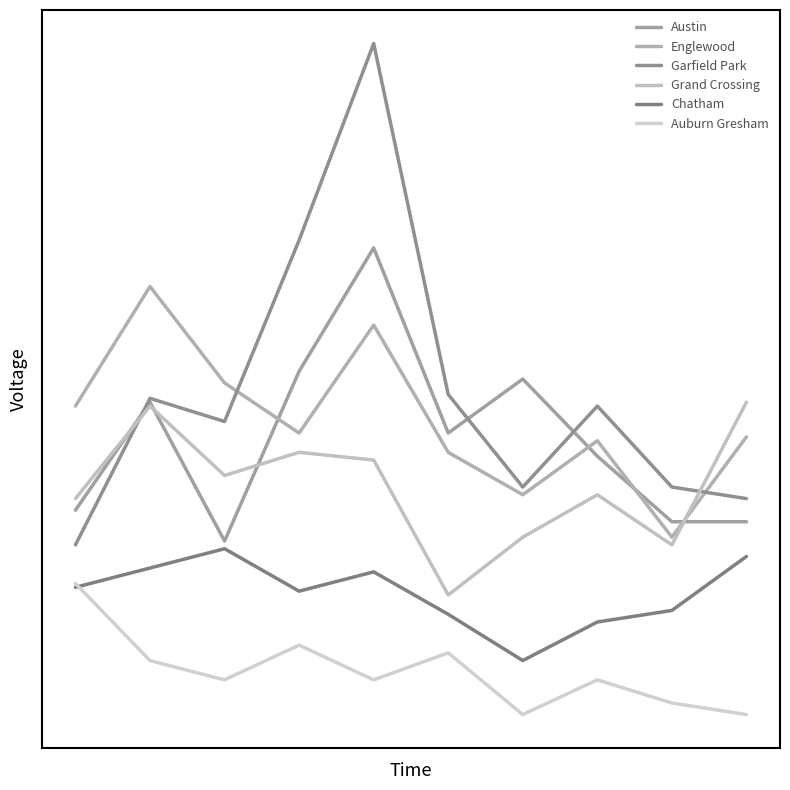

Does the chart have visible grid lines?

No